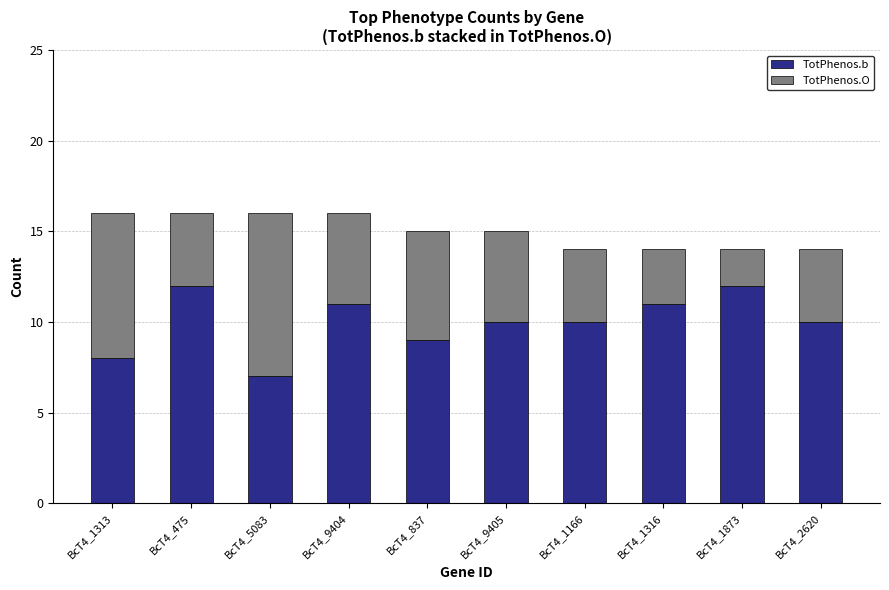

What is the maximum value for TotPhenos.b?

12